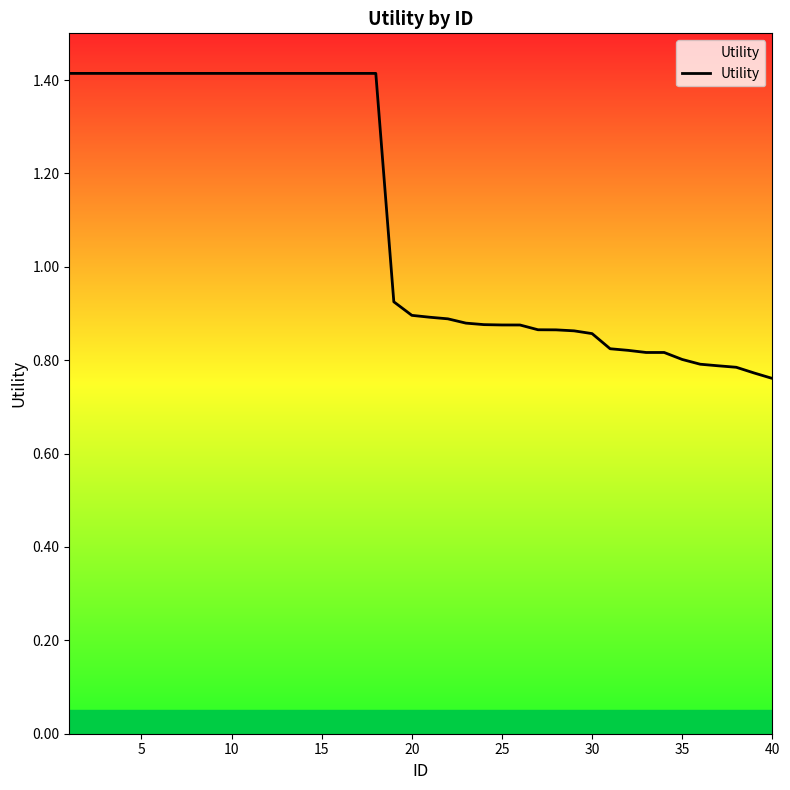

How many lines are shown in the chart?

1